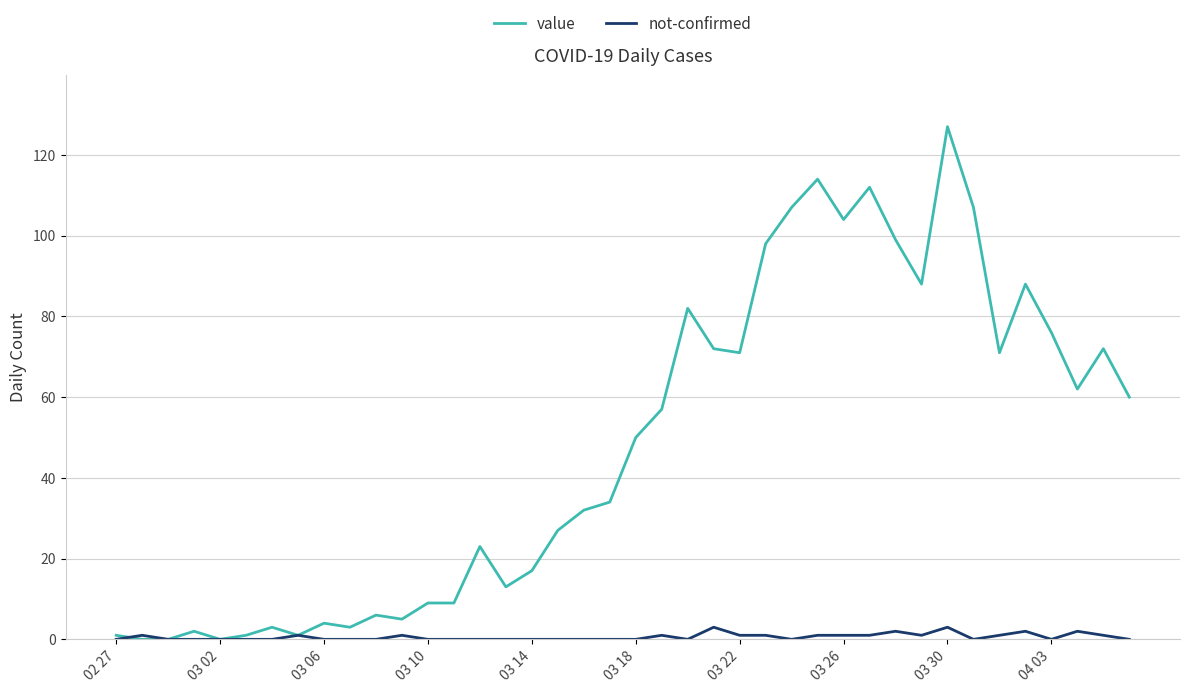

Which series has the largest range (max minus min)?

value